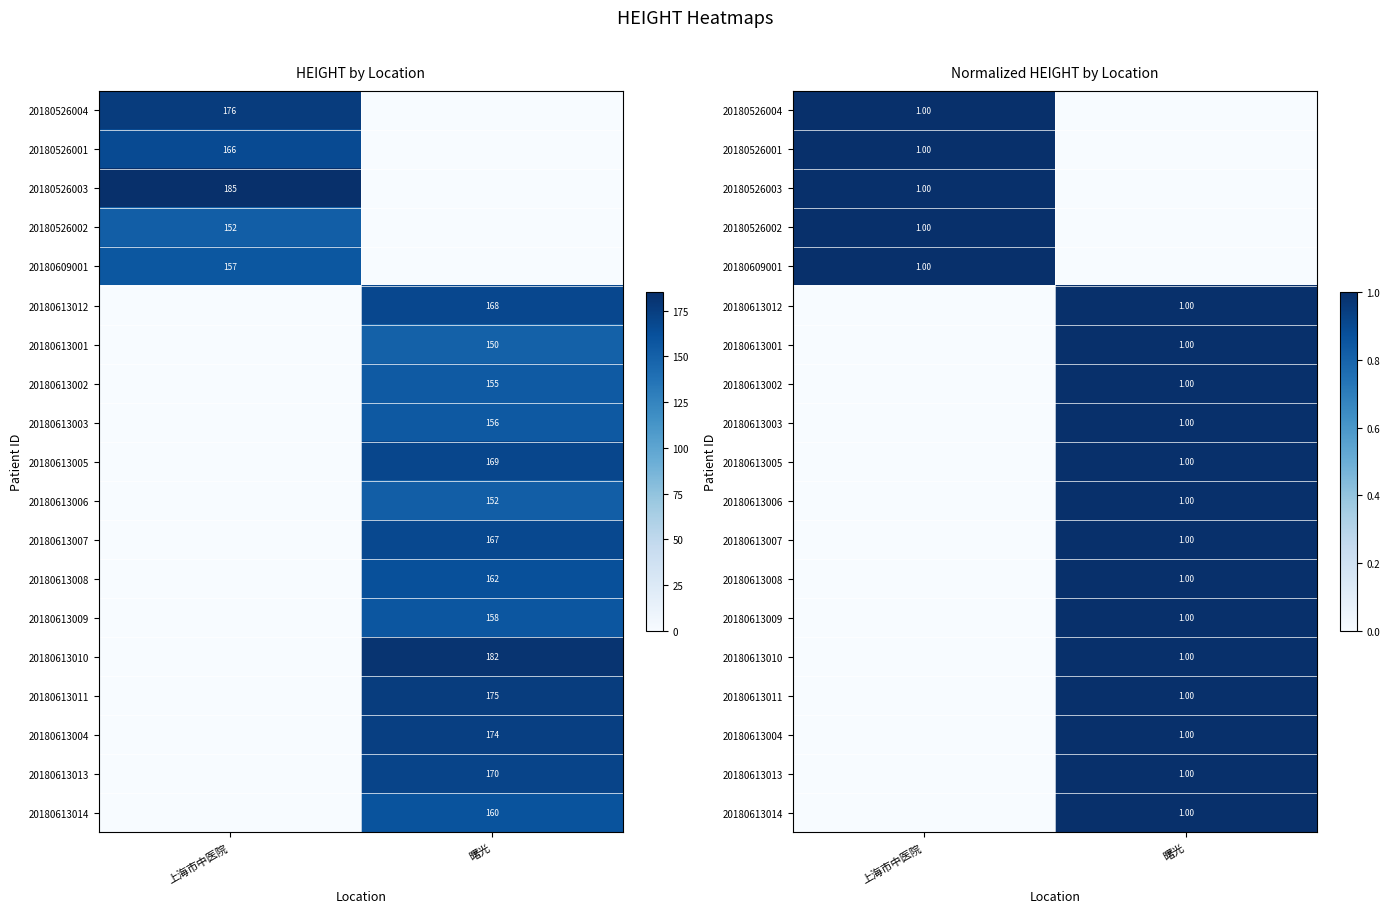

How many positive values does the 20180613009 series have?

1